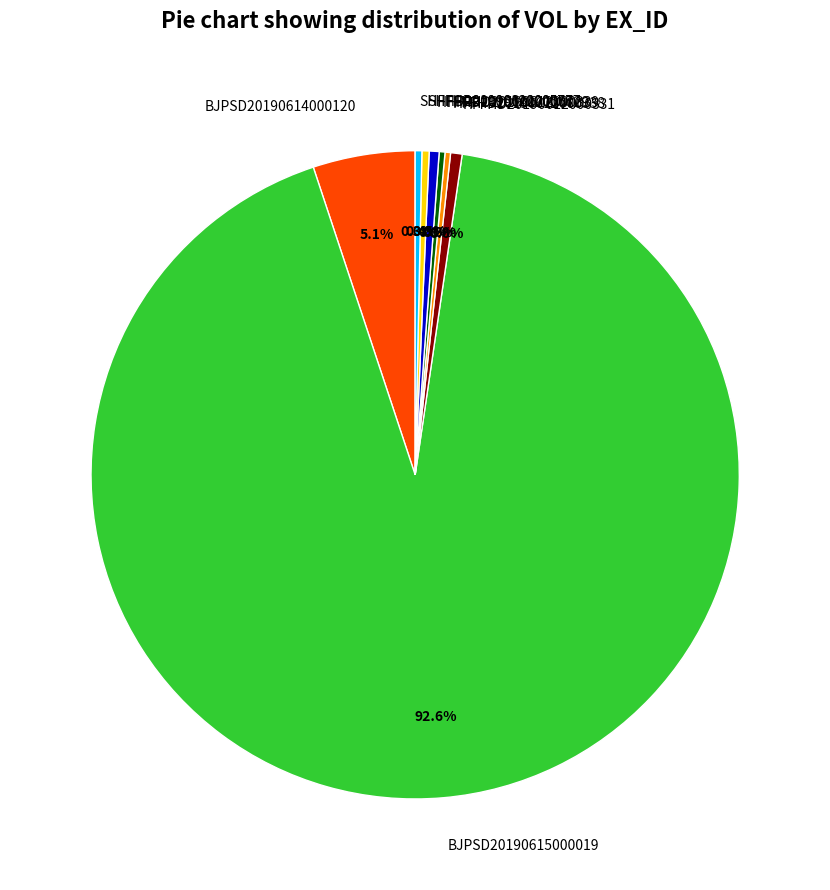

What percentage is NOT represented by HFFHD20190612000729?

99.5%